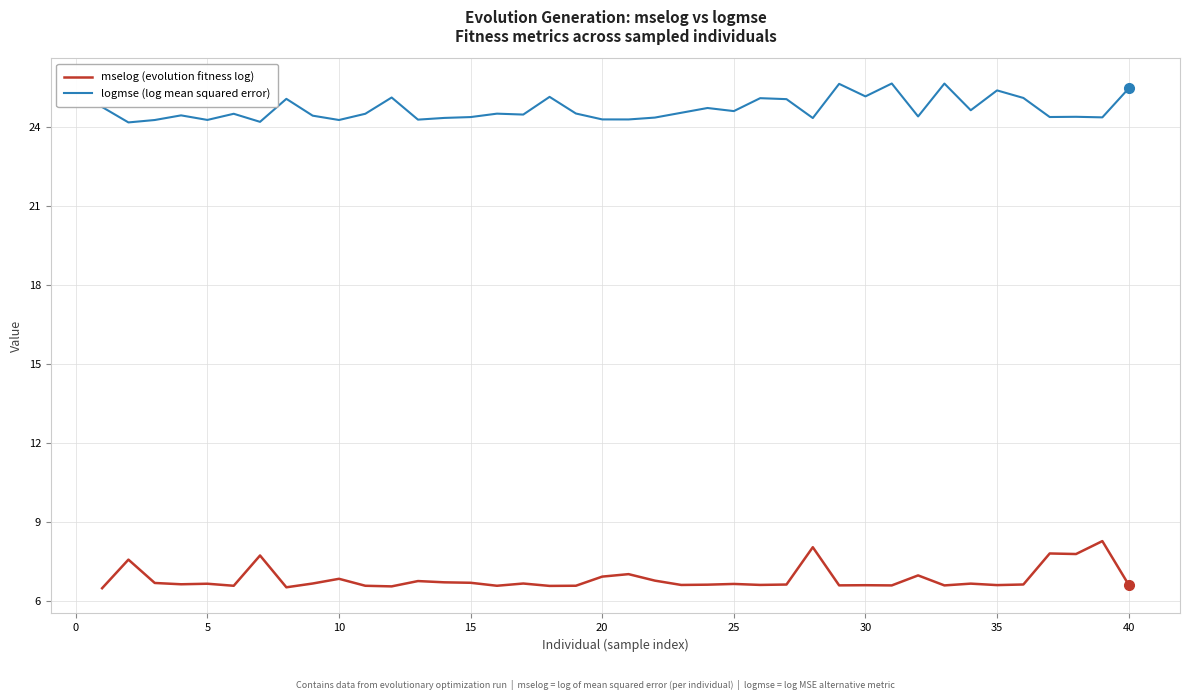

In logmse (log mean squared error), how many points are higher than both neighbors (excluding endpoints)?

13